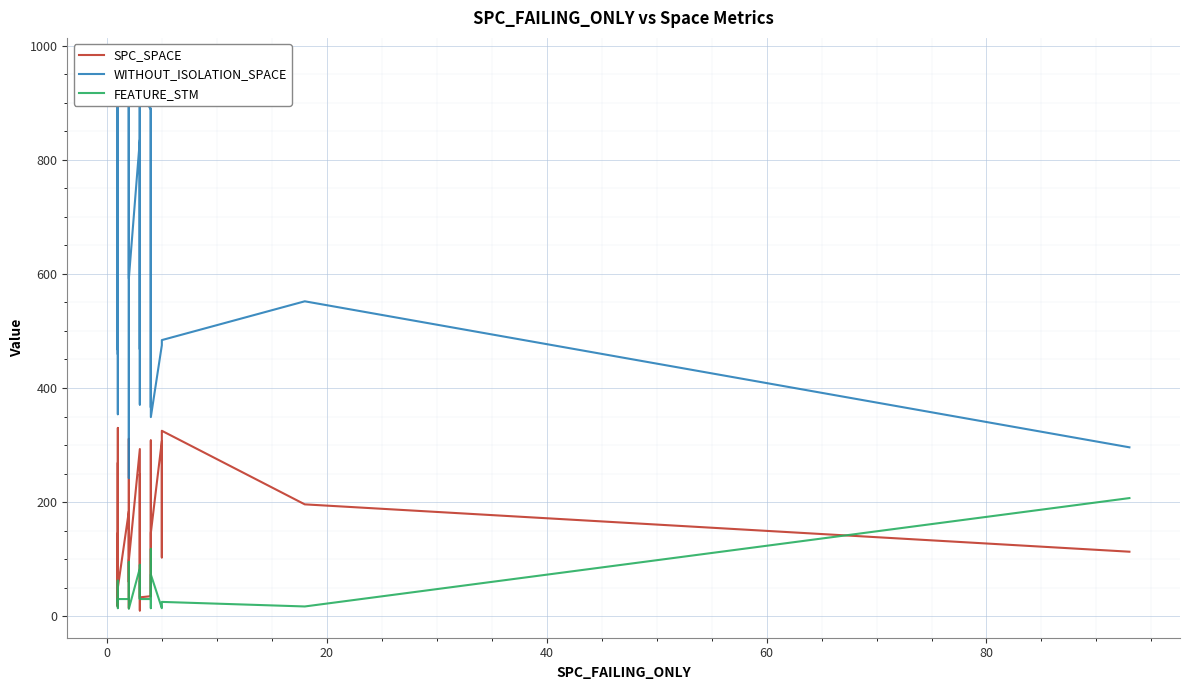

At how many categories does at least one series exceed 613?

18